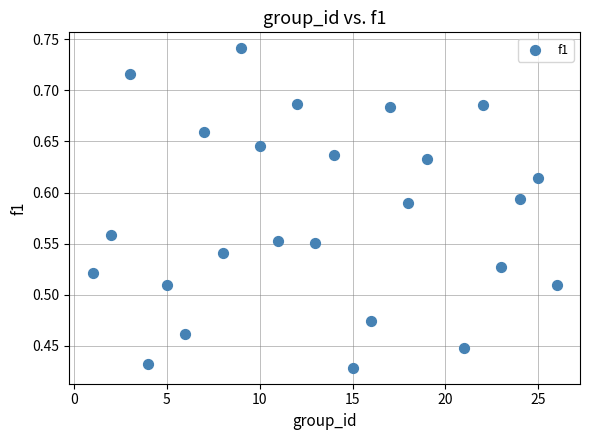

What is the range of Y values (max minus min)?

0.3